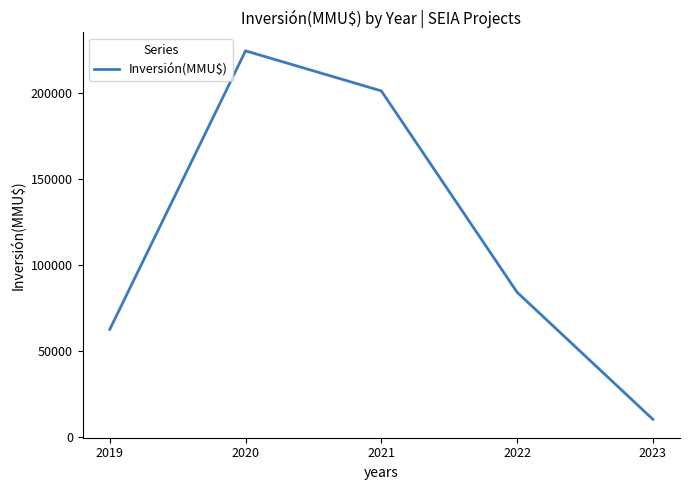

Read the value at 2023.

10030